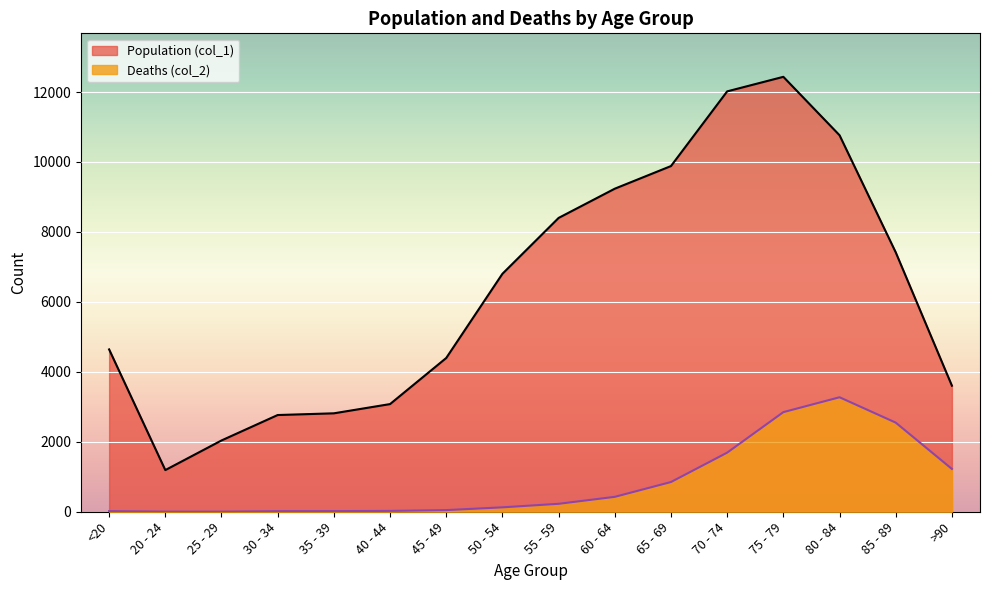

What are all the series names shown in the legend?

Population (col_1), Deaths (col_2)